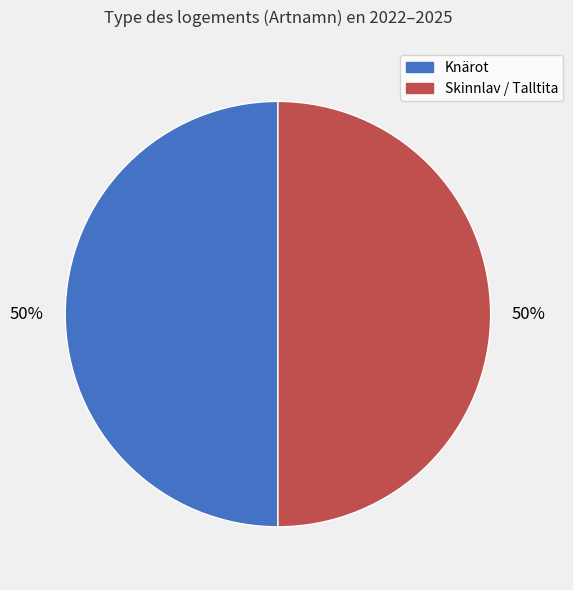

True or false: Skinnlav / Talltita accounts for 50% of the total.

True